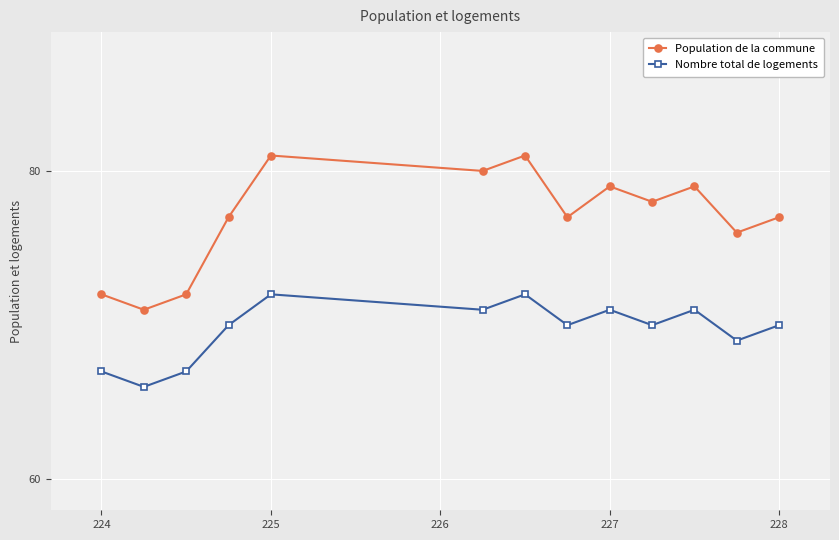

How many lines are shown in the chart?

2